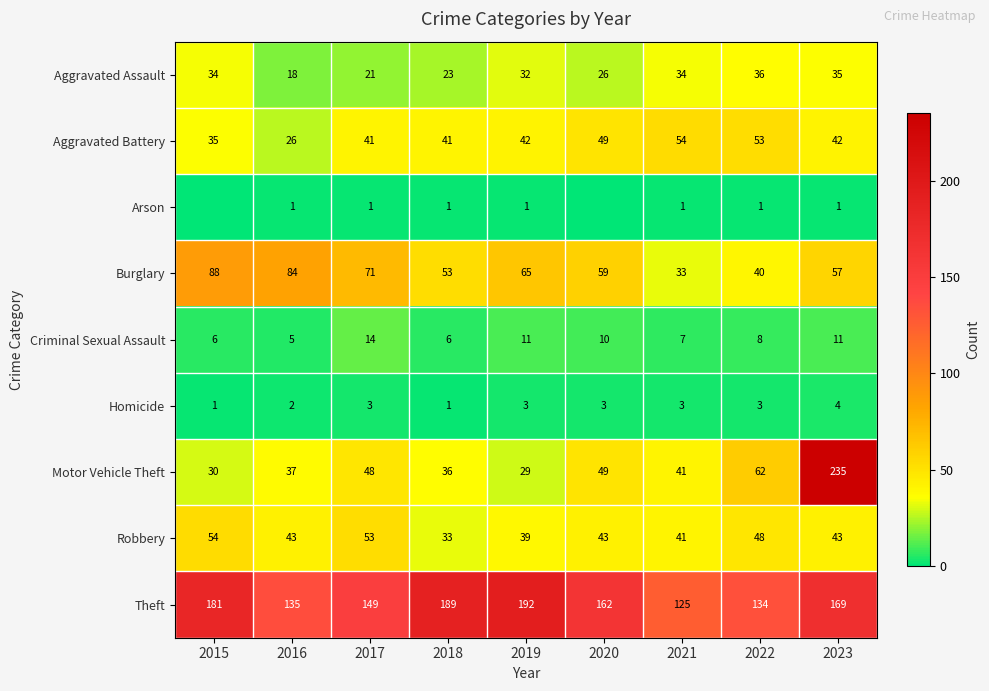

True or false: Motor Vehicle Theft has a value of 36 at 2018.

True